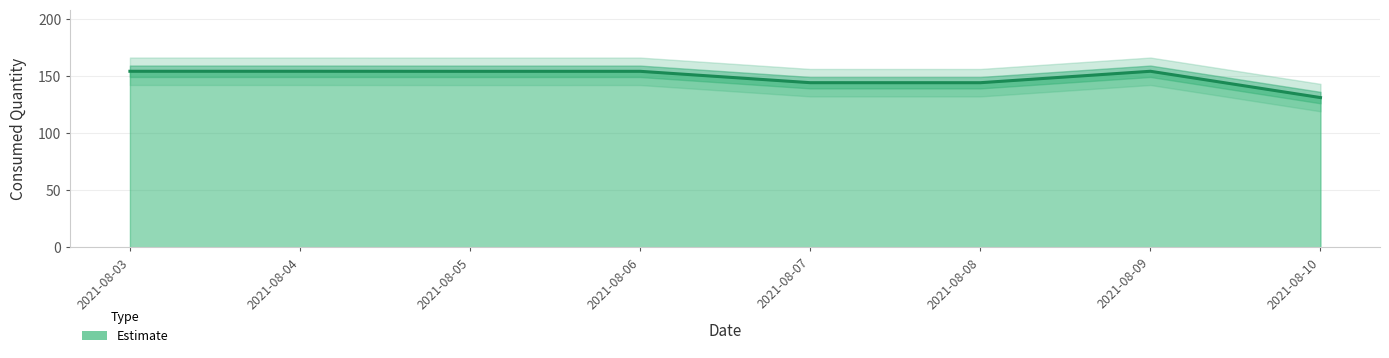

Reading left to right, transcribe all the data shown in this chart.

2021-08-03=154.0	2021-08-04=154.0	2021-08-05=153.9	2021-08-06=154.0	2021-08-07=144.0	2021-08-08=144.0	2021-08-09=154.0	2021-08-10=131.0